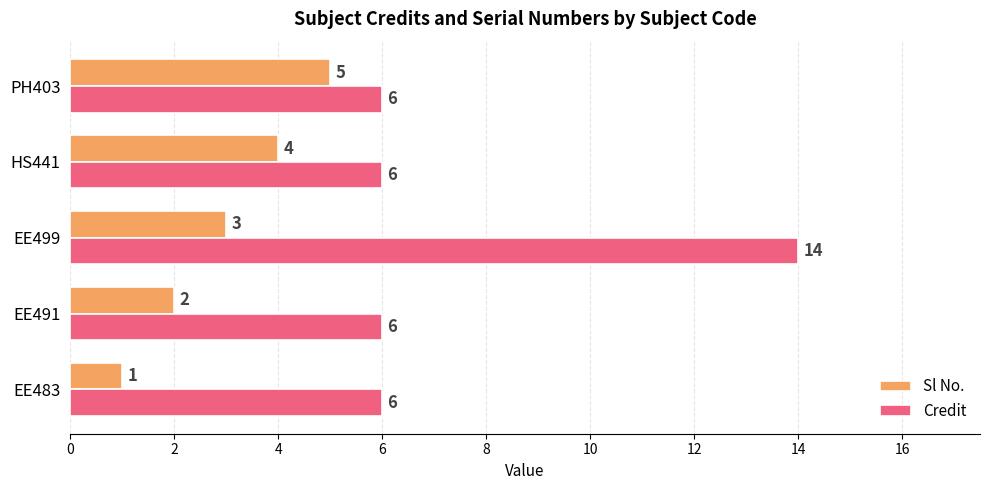

At HS441, list the series in order from smallest to largest.

Sl No., Credit